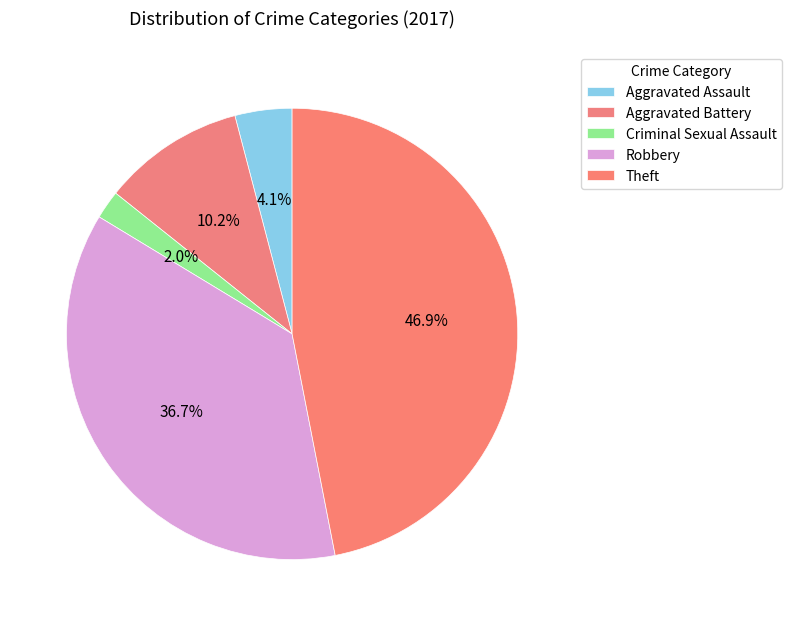

Count the number of slices in the pie.

5